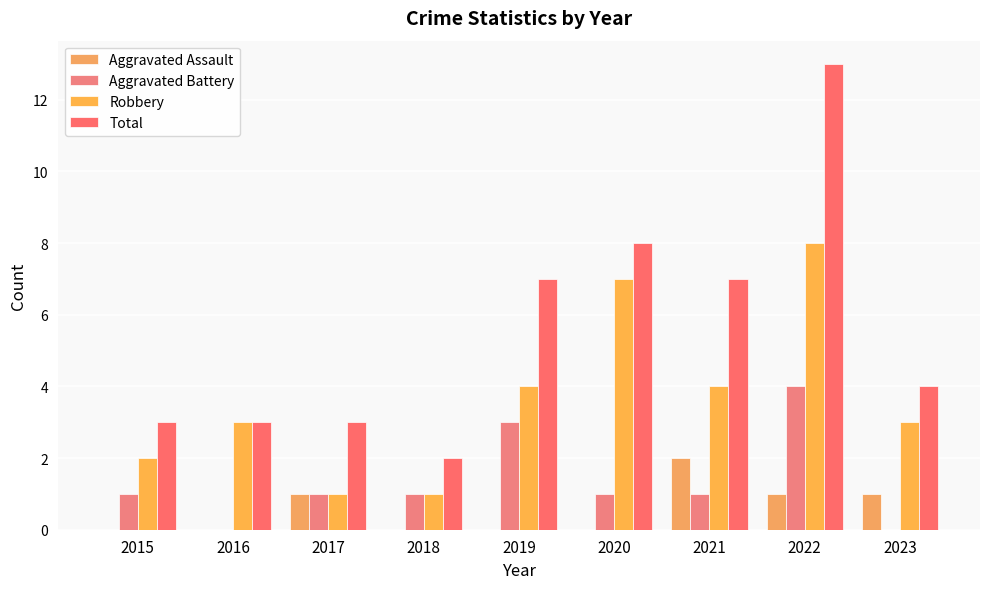

What is the difference between the maximum and minimum values in the Aggravated Battery series?

4